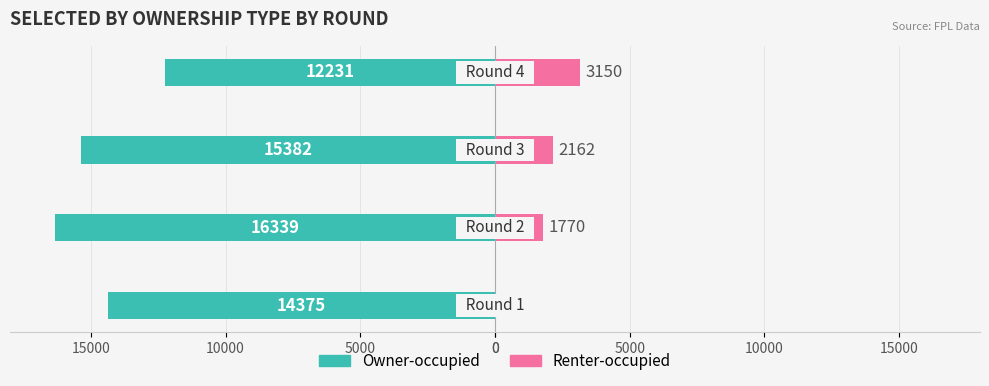

How many values in the Renter-occupied series exceed 2162?

1